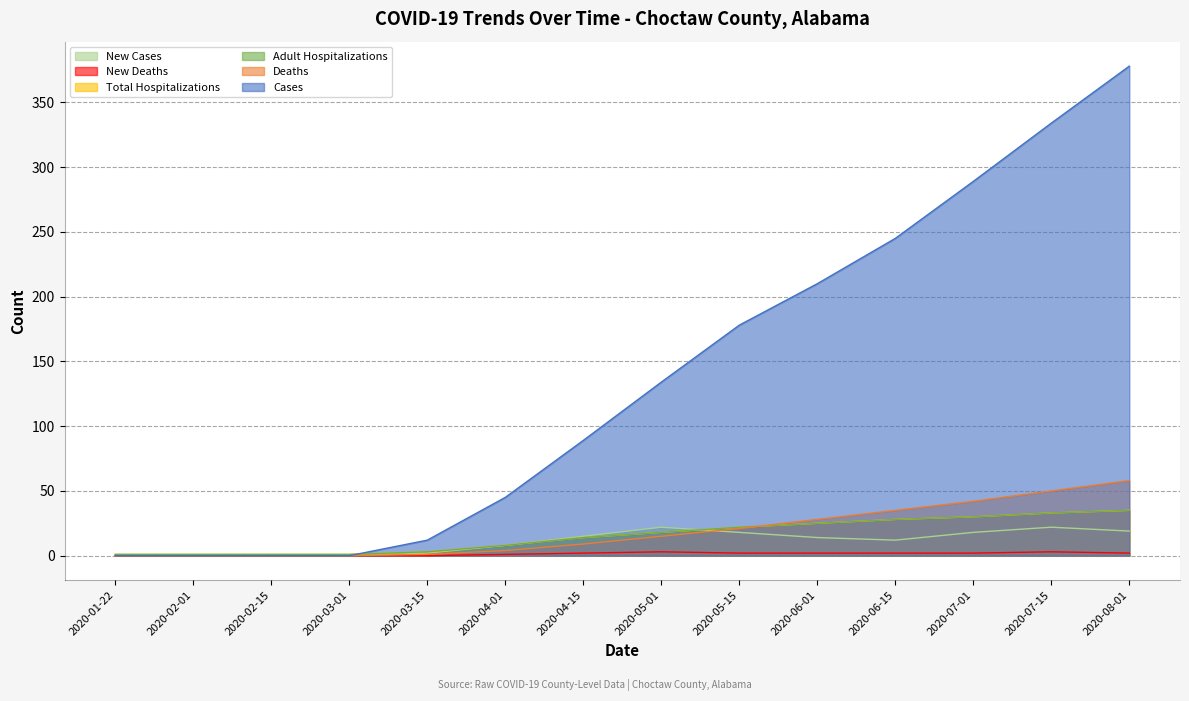

What is the difference between the maximum and minimum values in the deaths_diff series?

3